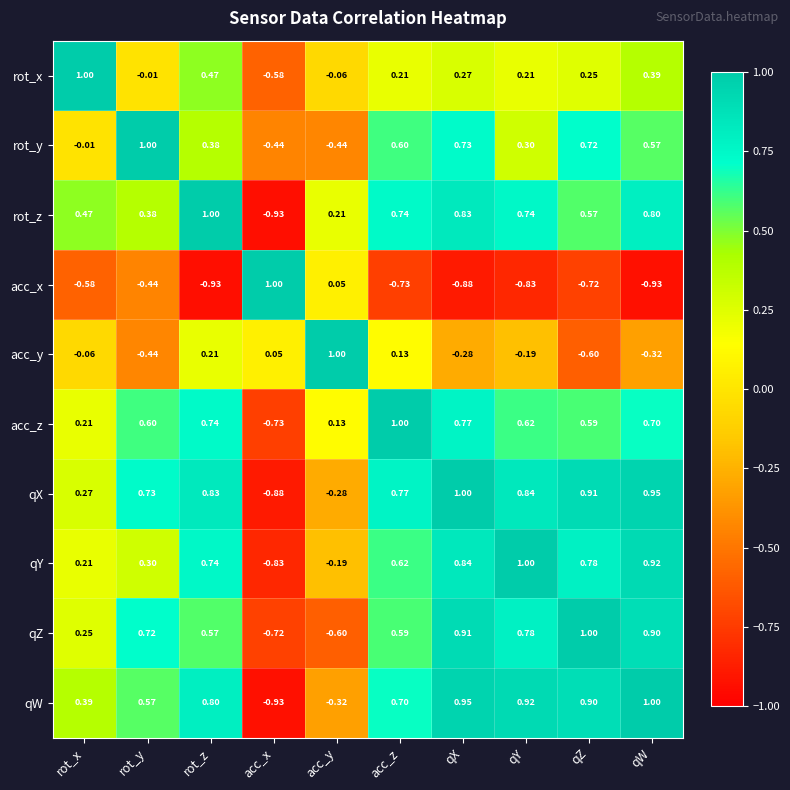

Which series has the largest total across all categories?

qX